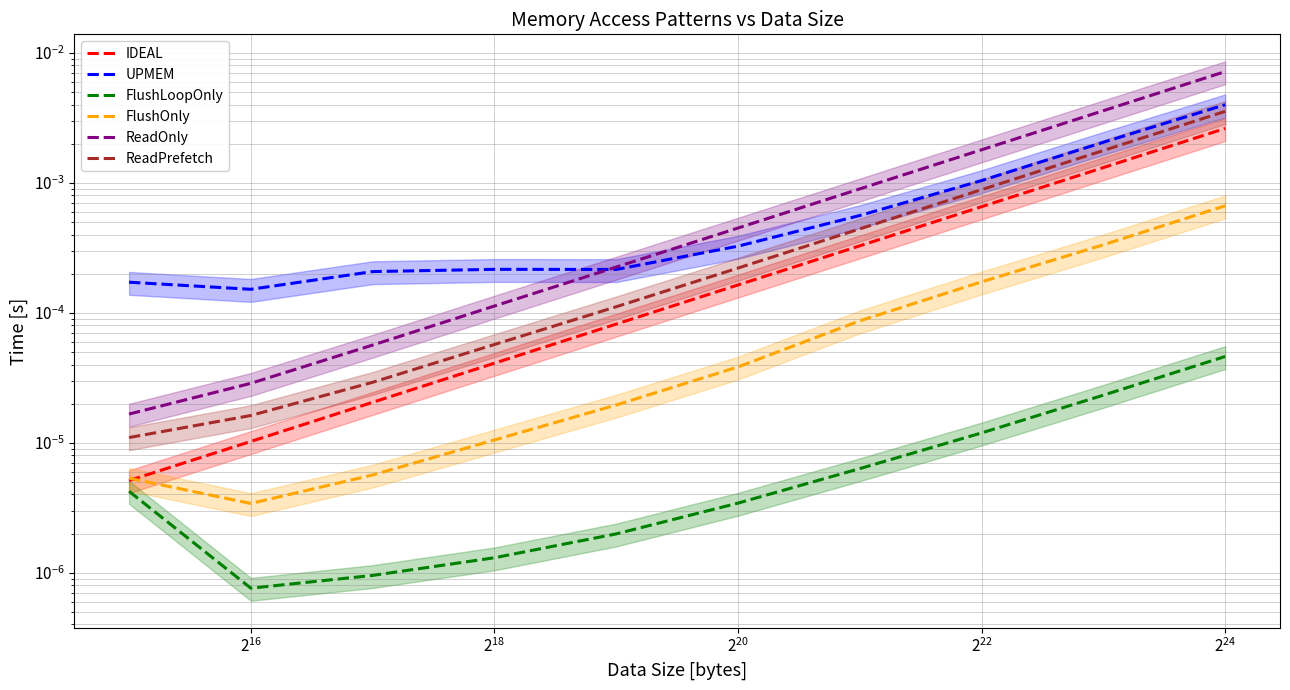

The value of UPMEM at $\mathdefault{2^{20}}$ is 0.0. True or false?

True